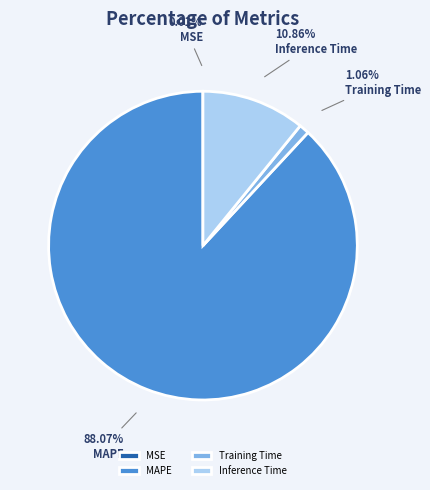

Which category has the biggest portion of the pie?

MAPE